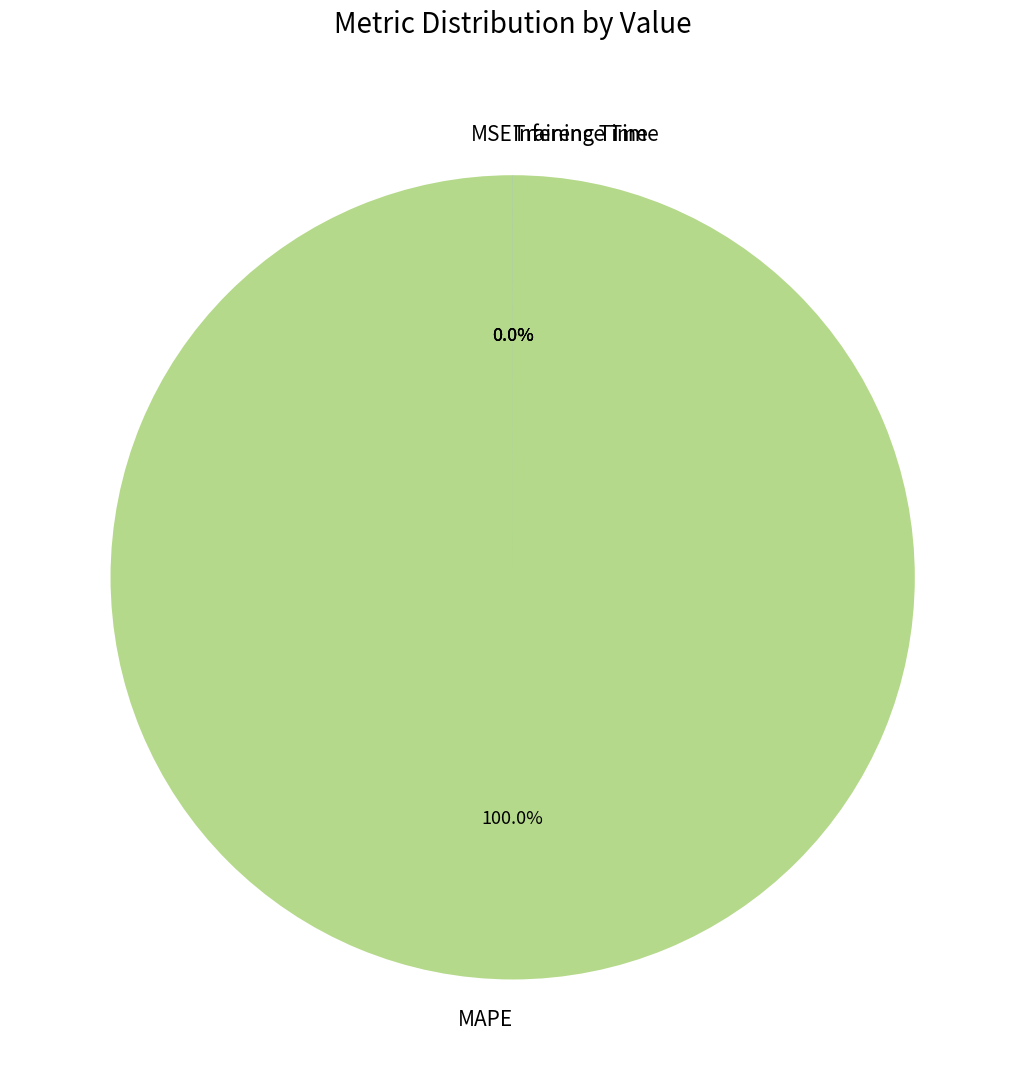

Count the number of slices in the pie.

4